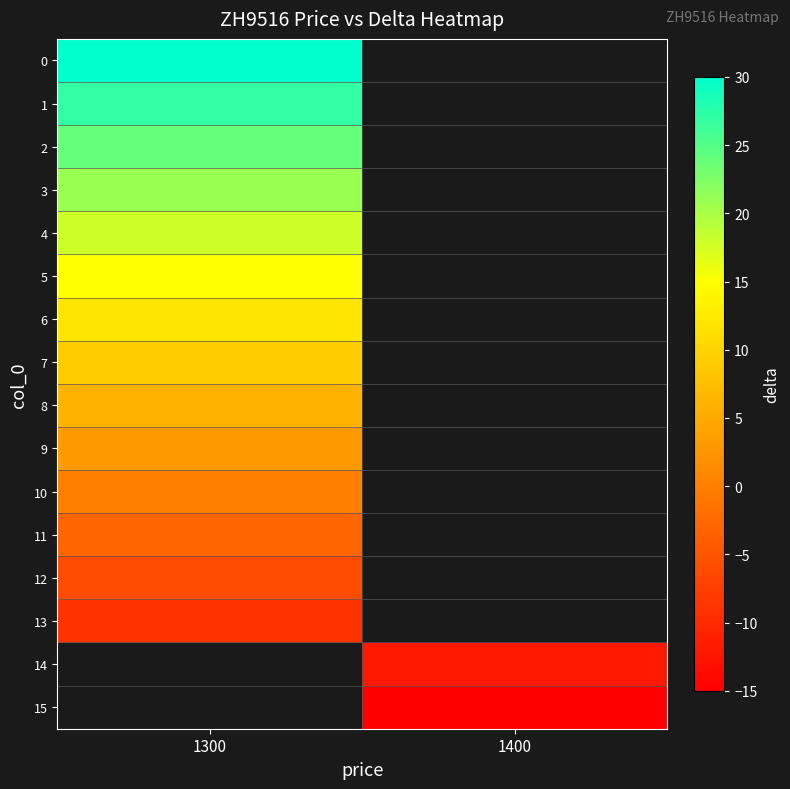

Which category has the highest value in the 13 series?

1300